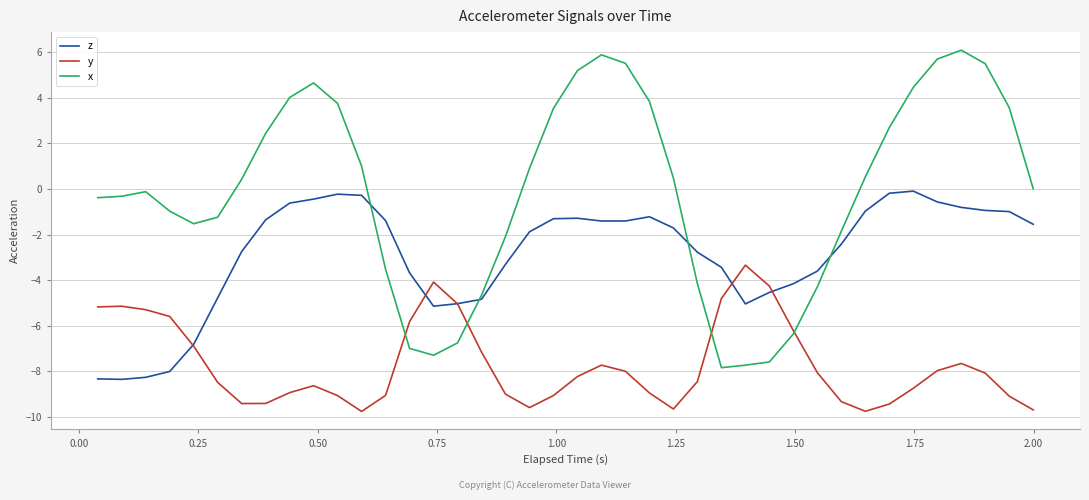

What is the minimum value shown in the chart?

-9.8